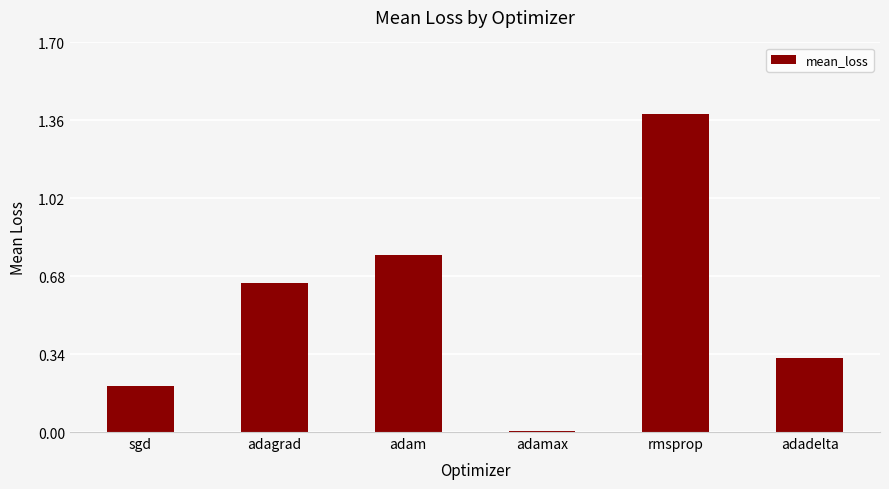

True or false: the data shows 0.0 at adamax.

True